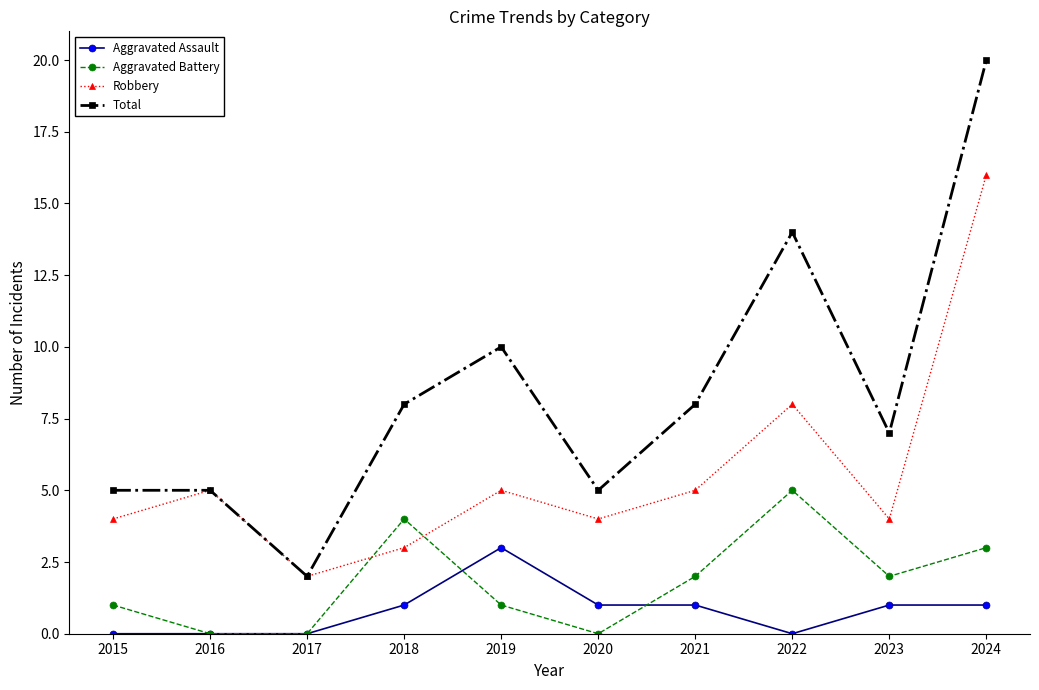

At which category does the chart reach its peak across all series?

2024